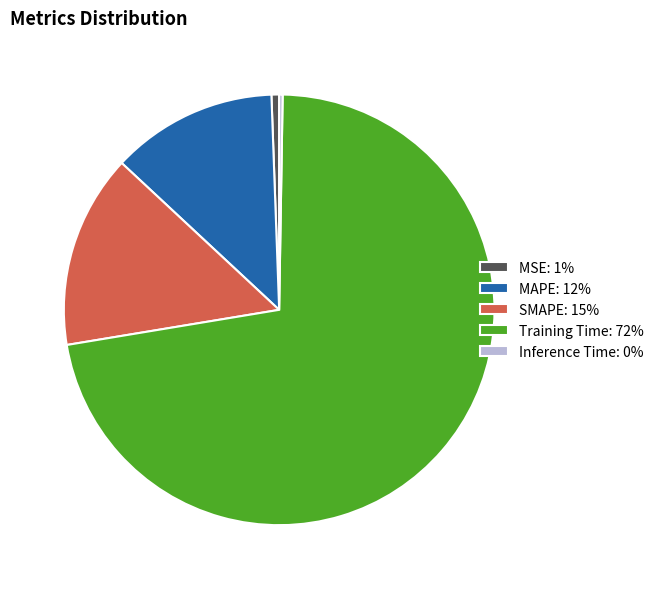

True or false: Training Time accounts for 60% of the total.

False